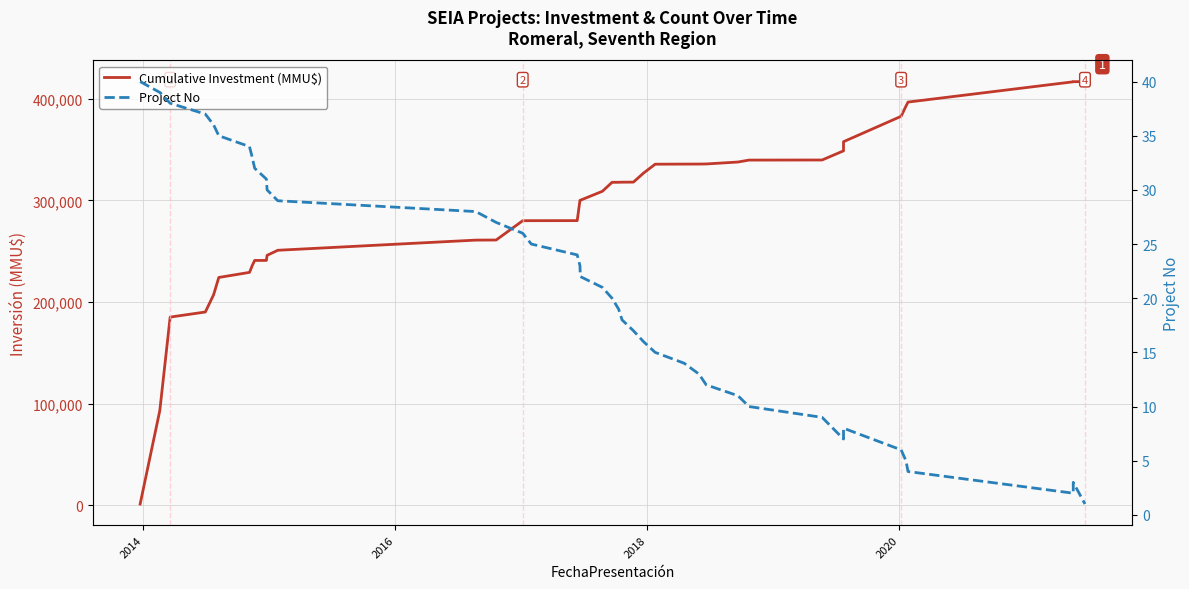

The Cumulative Investment (MMU$) series shows 540754 at 19. True or false?

False